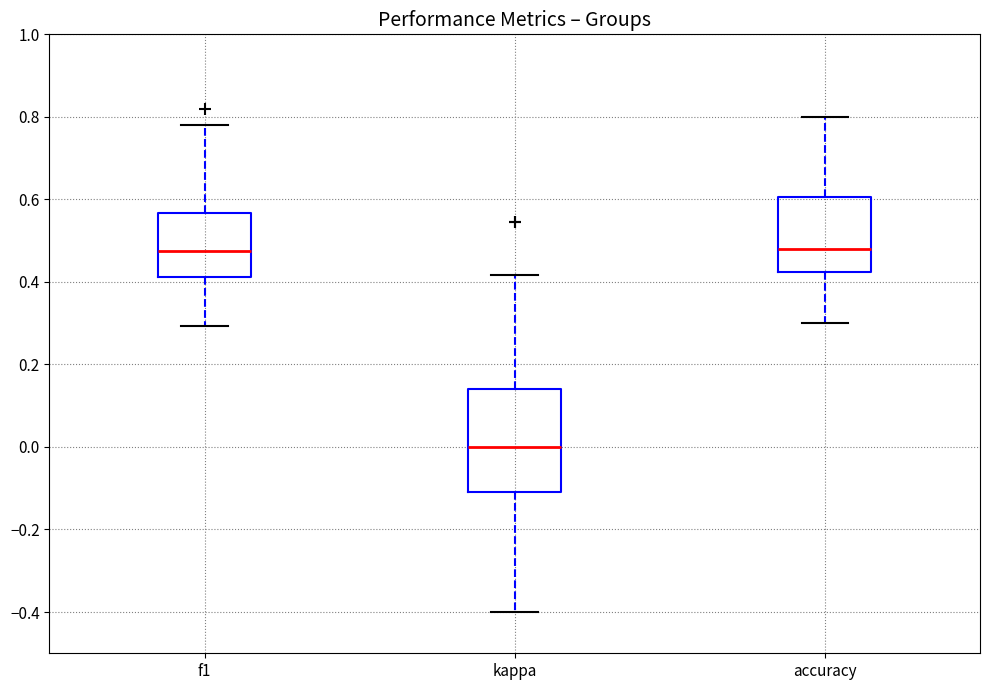

Which box's median line is the lowest?

kappa